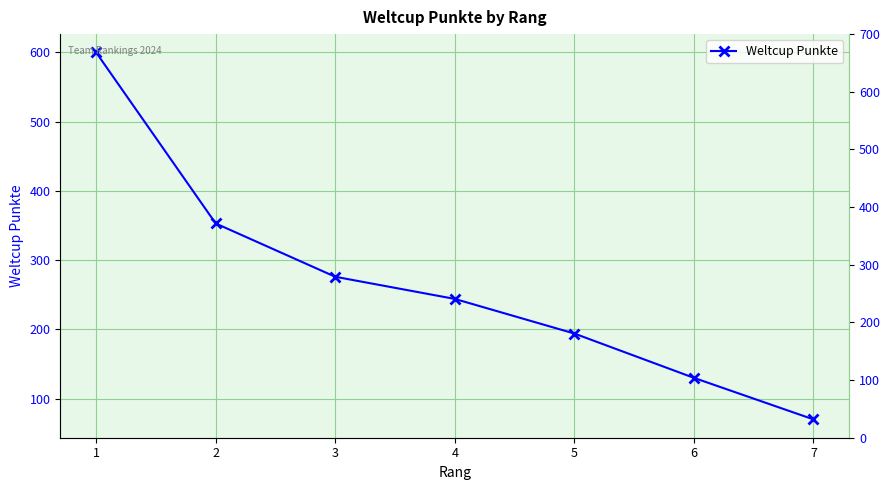

Approximately how many times larger is the value at 3 compared to 1?

0.5